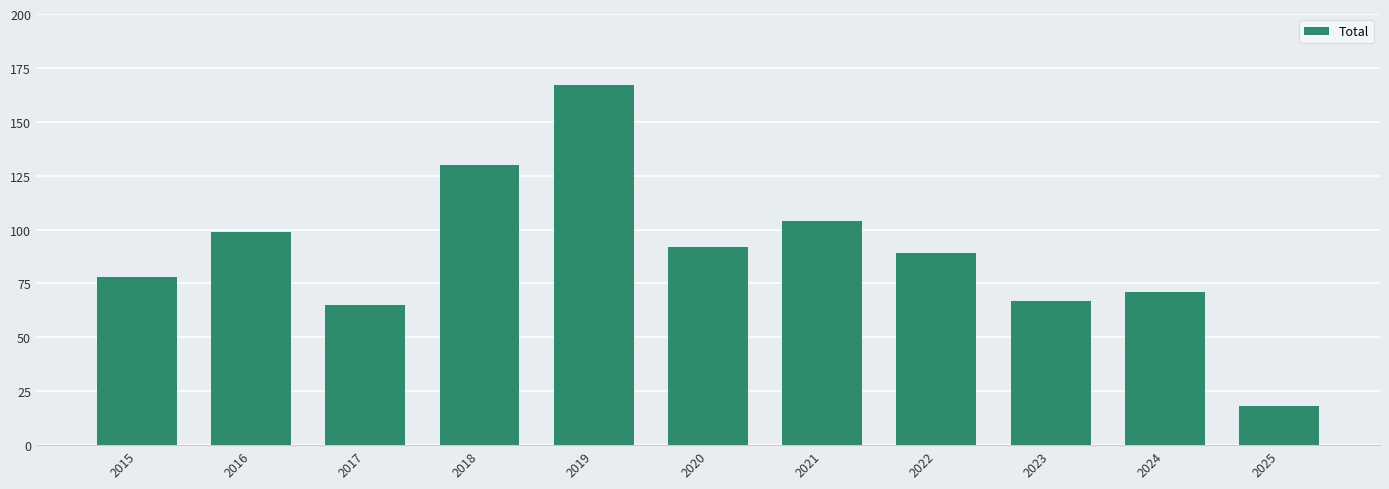

Does the chart contain any negative values?

No